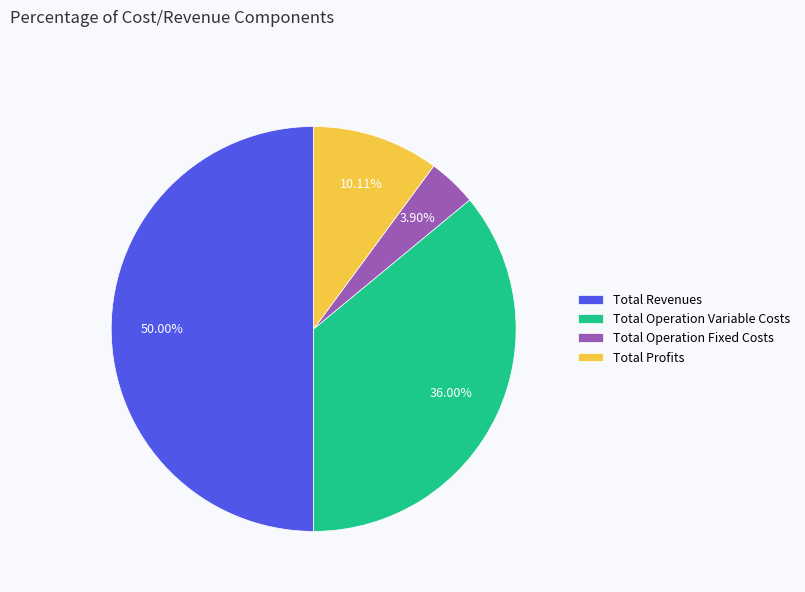

Which slice is the largest?

Total Revenues